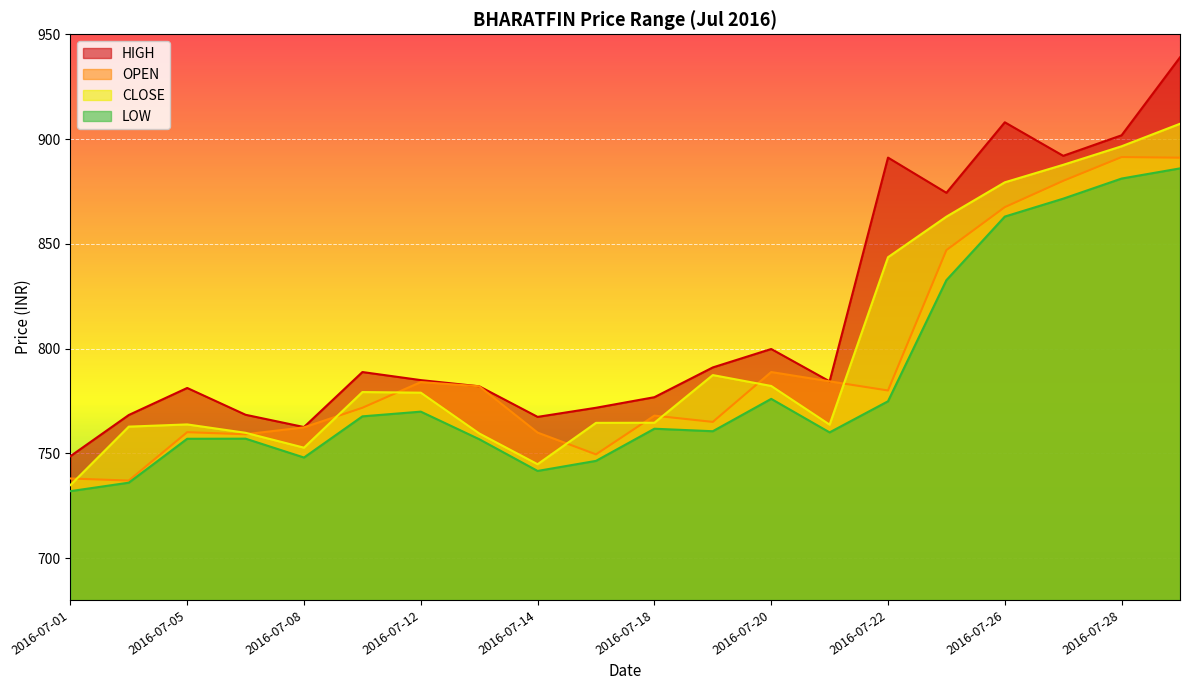

At which category is the sum across all series the highest?

2016-07-29